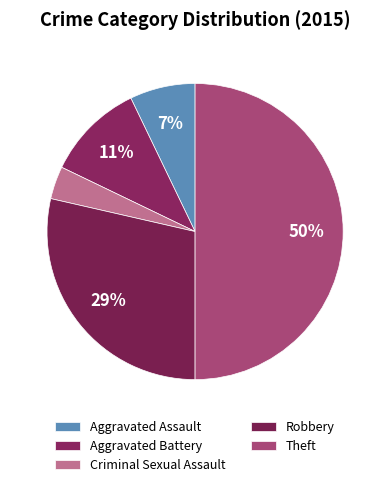

Is Aggravated Battery the majority of the pie?

No